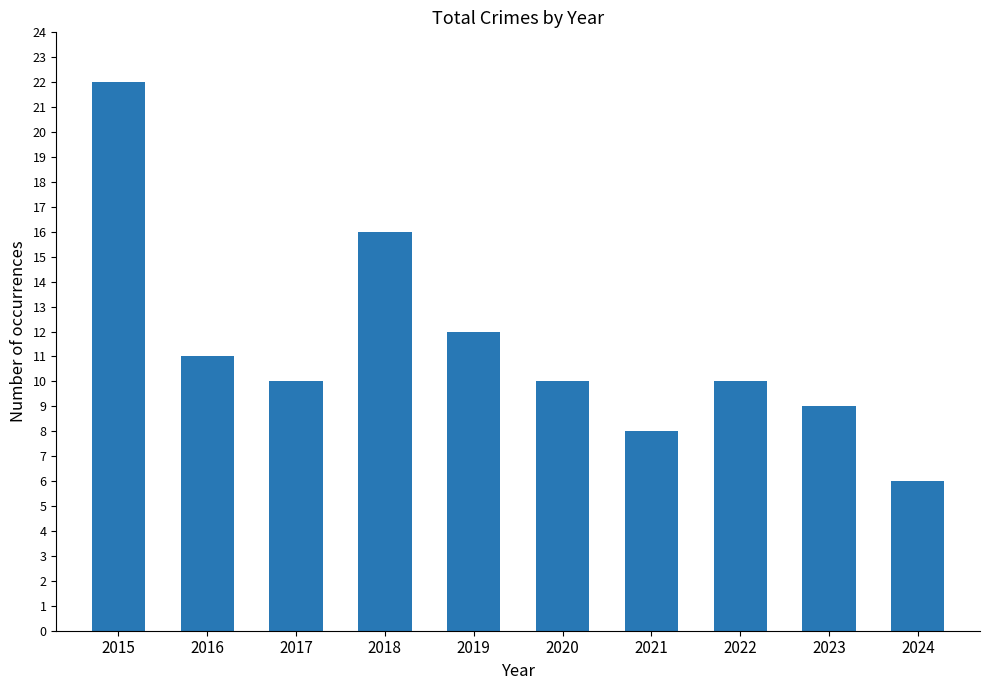

Are the bars grouped side by side (vs. stacked)?

No